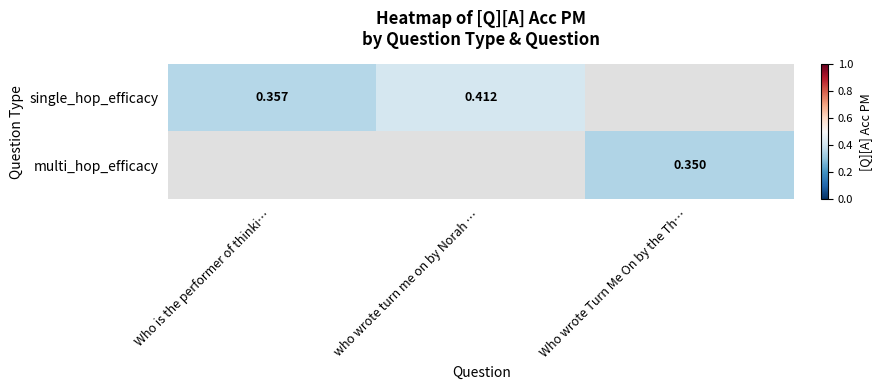

What is the maximum value for single_hop_efficacy?

0.4